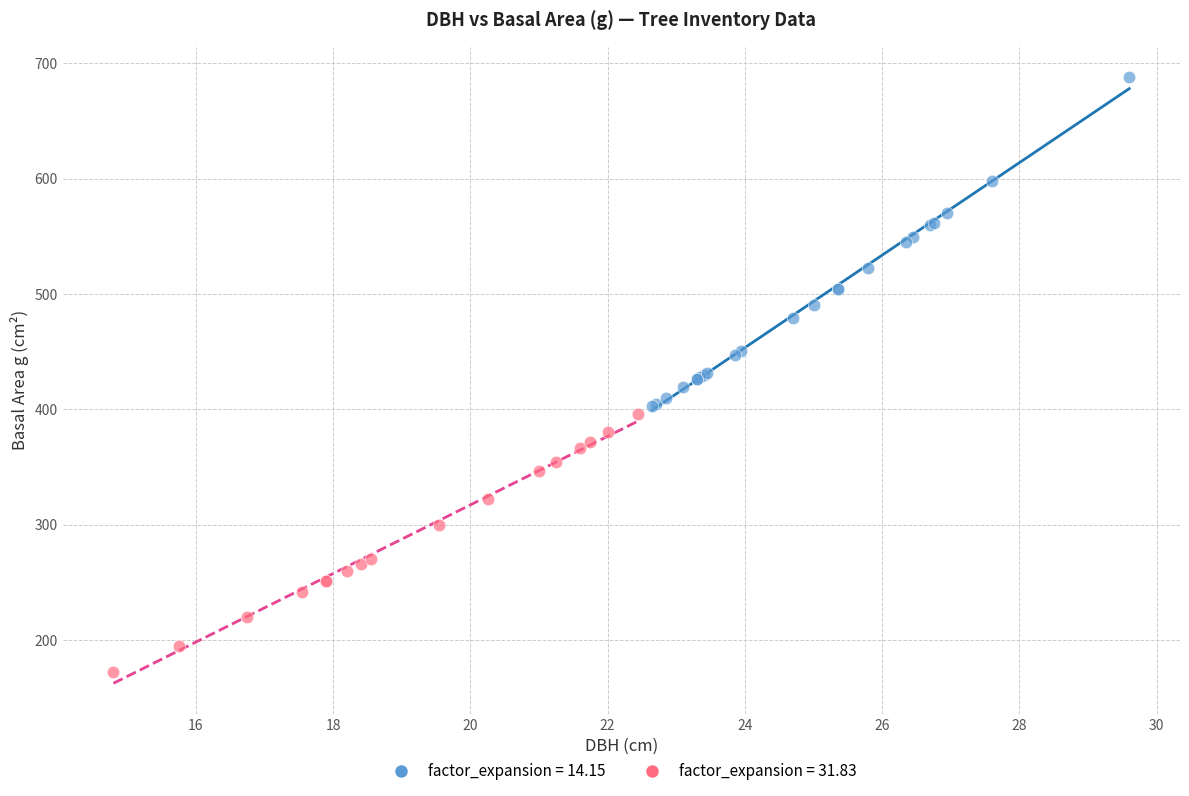

Which series reaches the minimum Y coordinate?

factor_expansion = 31.83